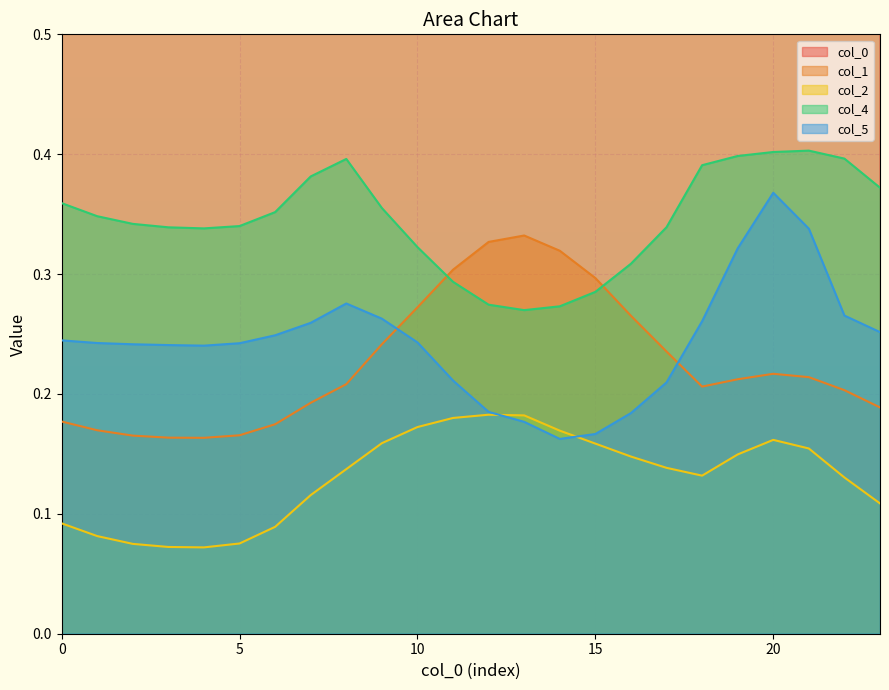

The 5 series shows 0.1 at 7. True or false?

False